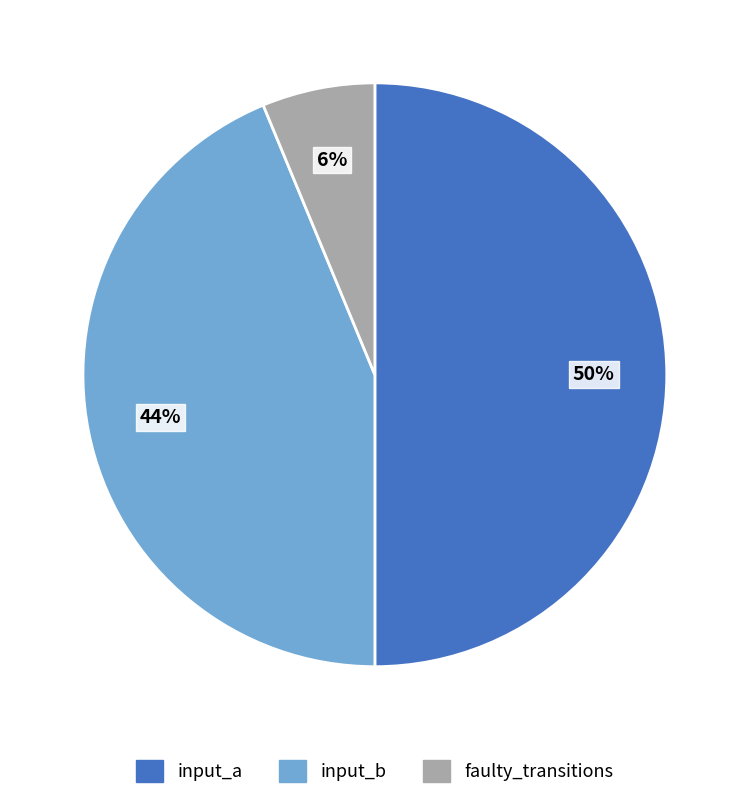

To the nearest percent, what is the difference between the largest and smallest slice percentages?

44%